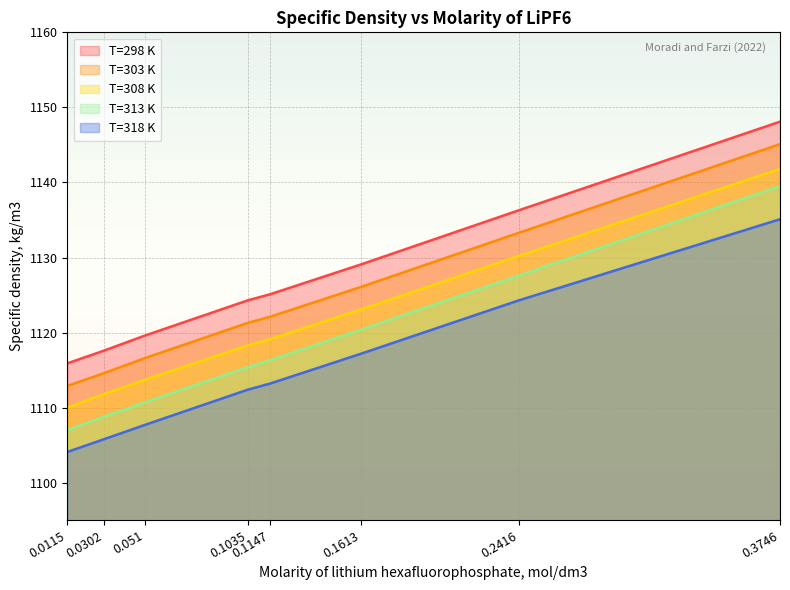

How many values in the T=298 K series are below 1125?

4